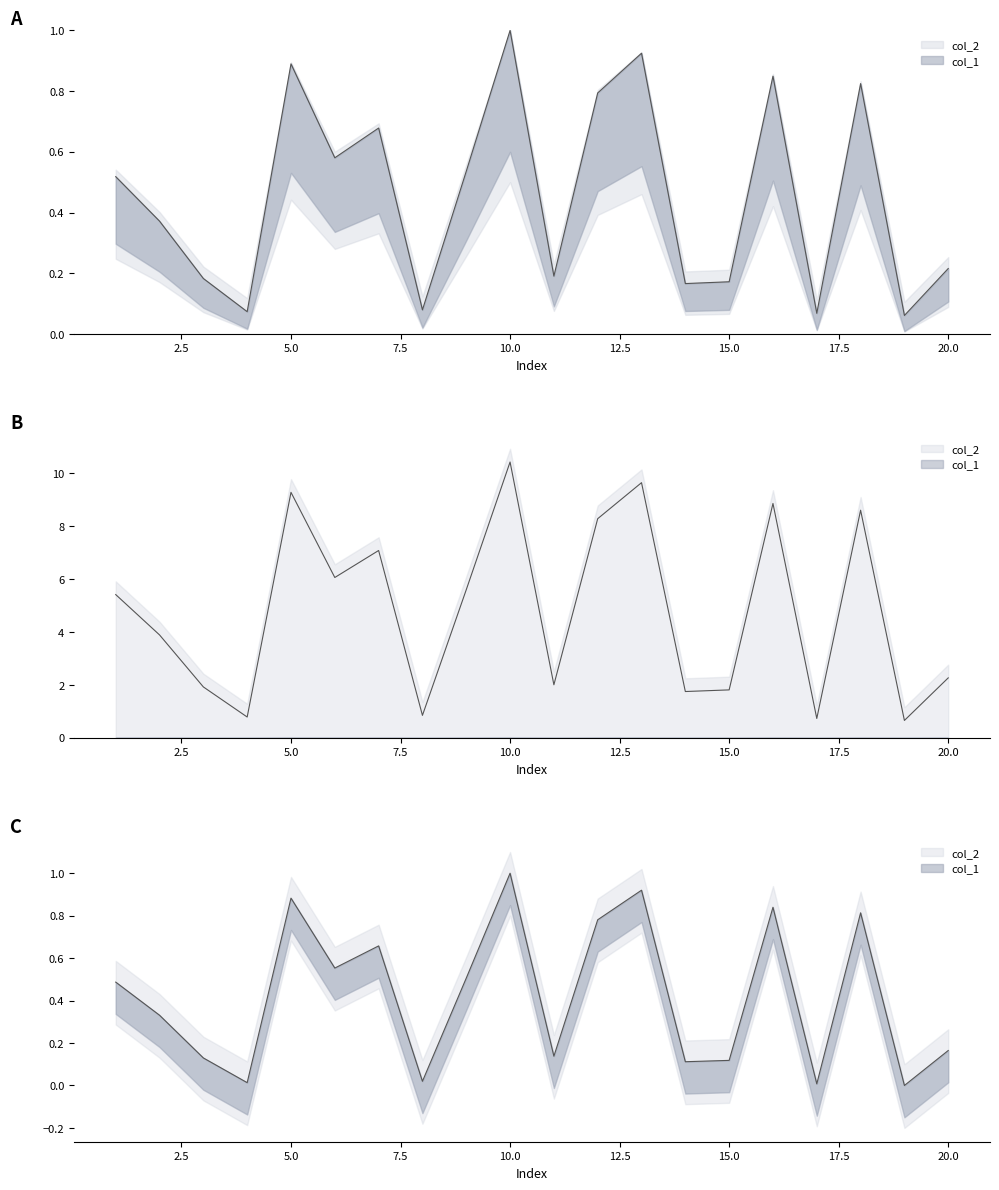

How many lines are shown in the chart?

2